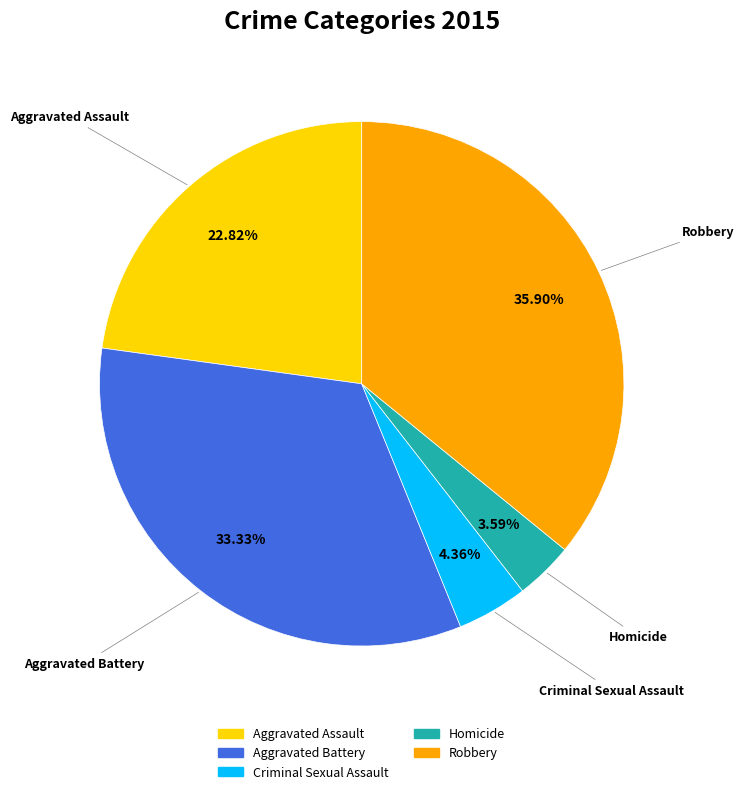

Between Homicide and Robbery, which is larger?

Robbery